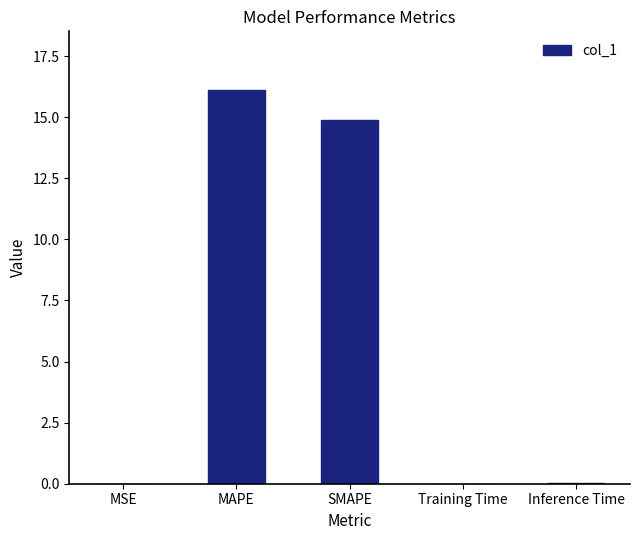

Count the number of data series in this chart.

1